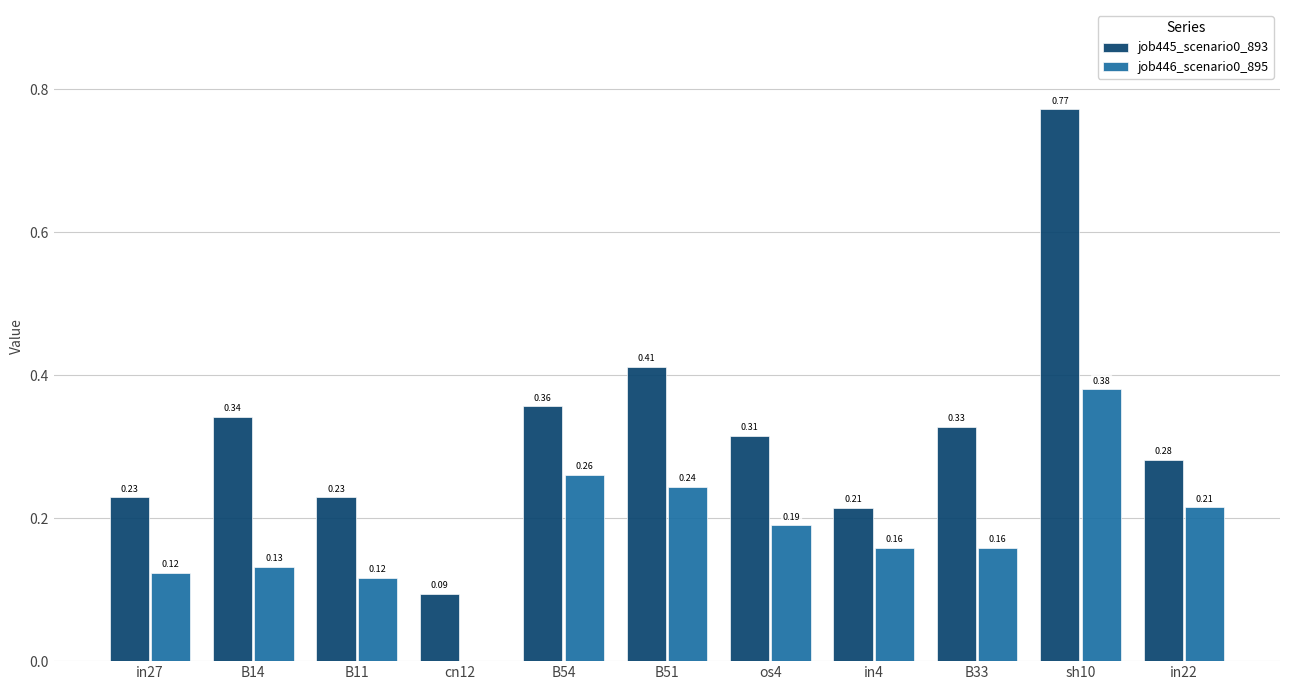

Which series has the largest total across all categories?

job445_scenario0_893